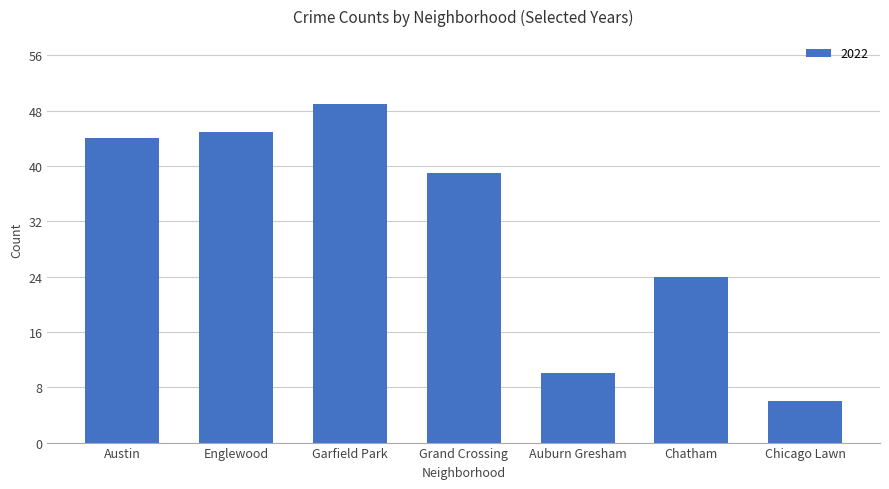

Is it true that the value at Austin is 19?

False